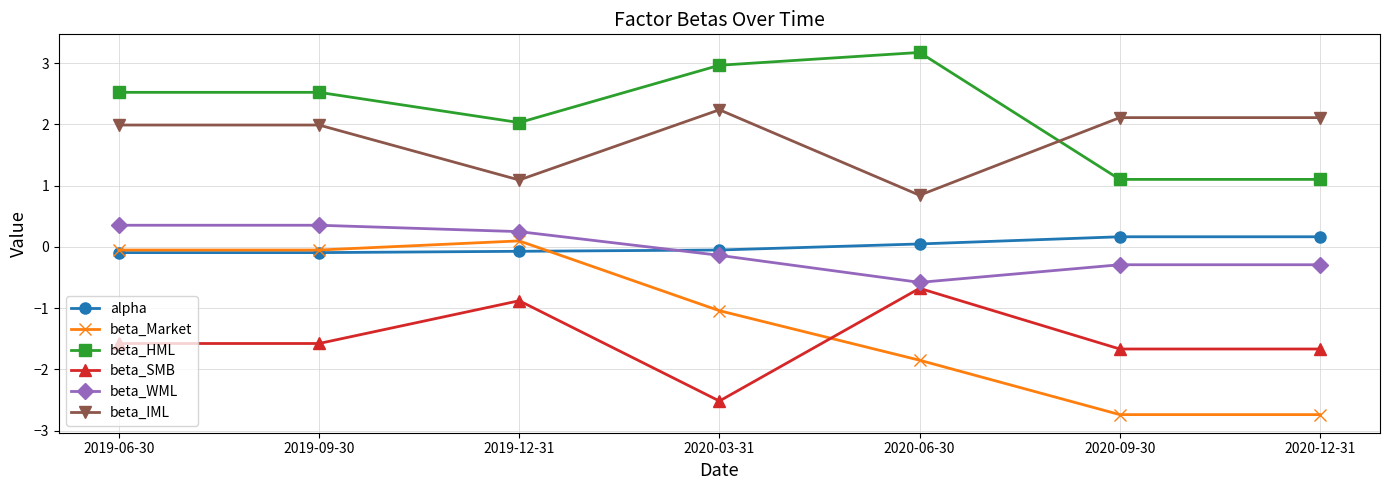

True or false: beta_HML and alpha intersect in this chart.

False